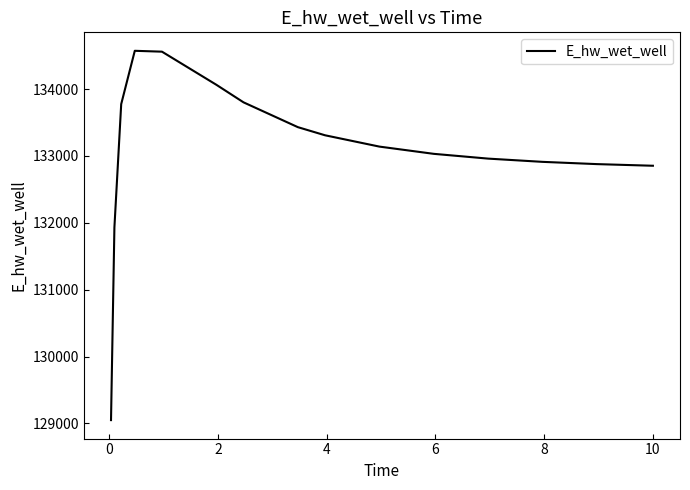

What is the difference between the maximum and minimum values?

5522.4